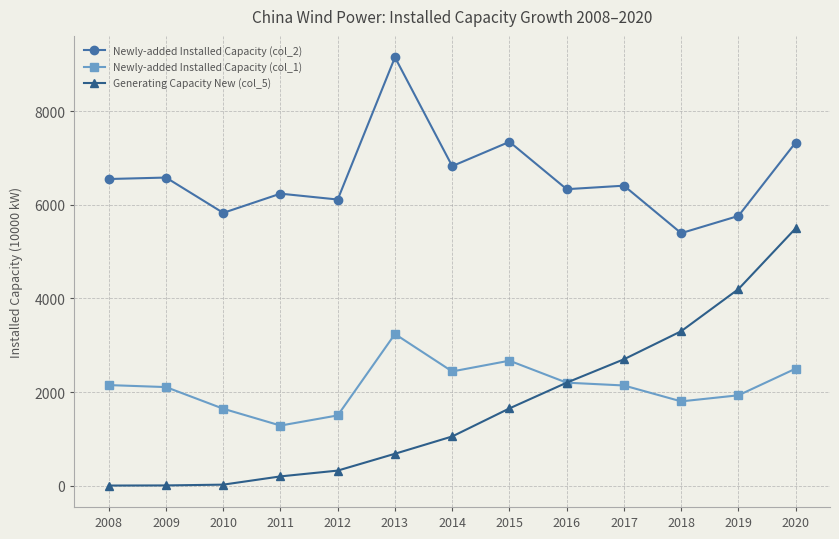

True or false: Generating Capacity New (col_5) and Newly-added Installed Capacity (col_2) intersect in this chart.

False